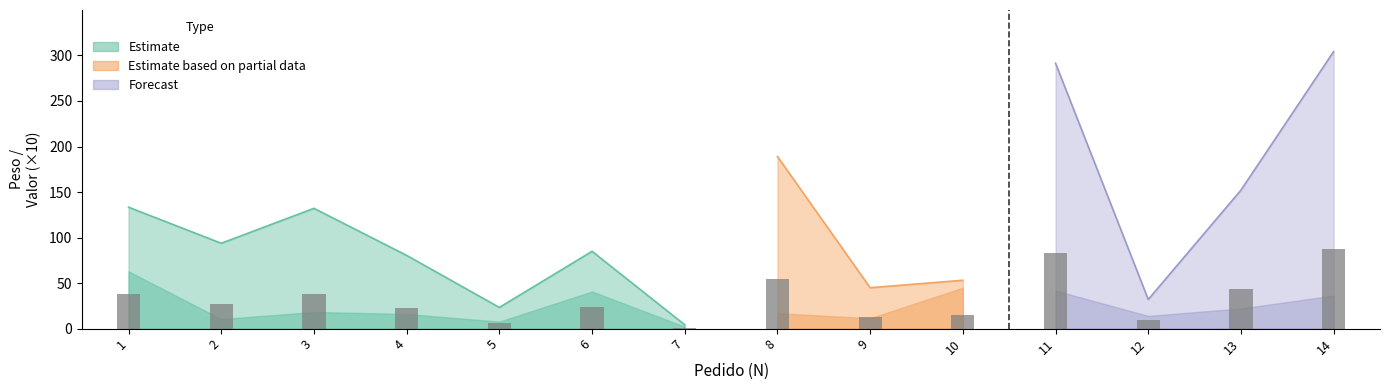

What is the change in value from 1 to 10?

-22.9